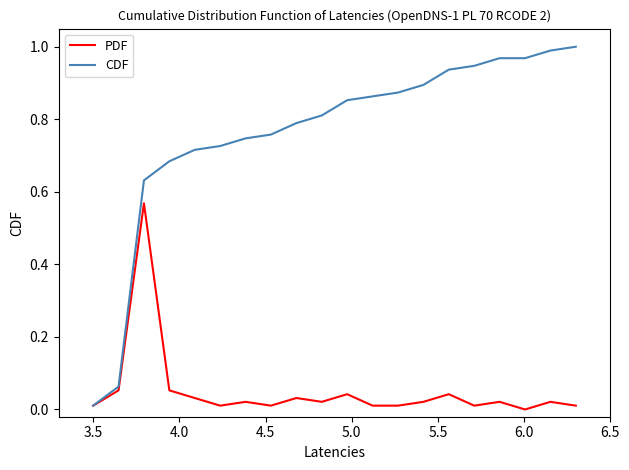

Rank the series by their maximum value, from highest to lowest.

CDF, PDF